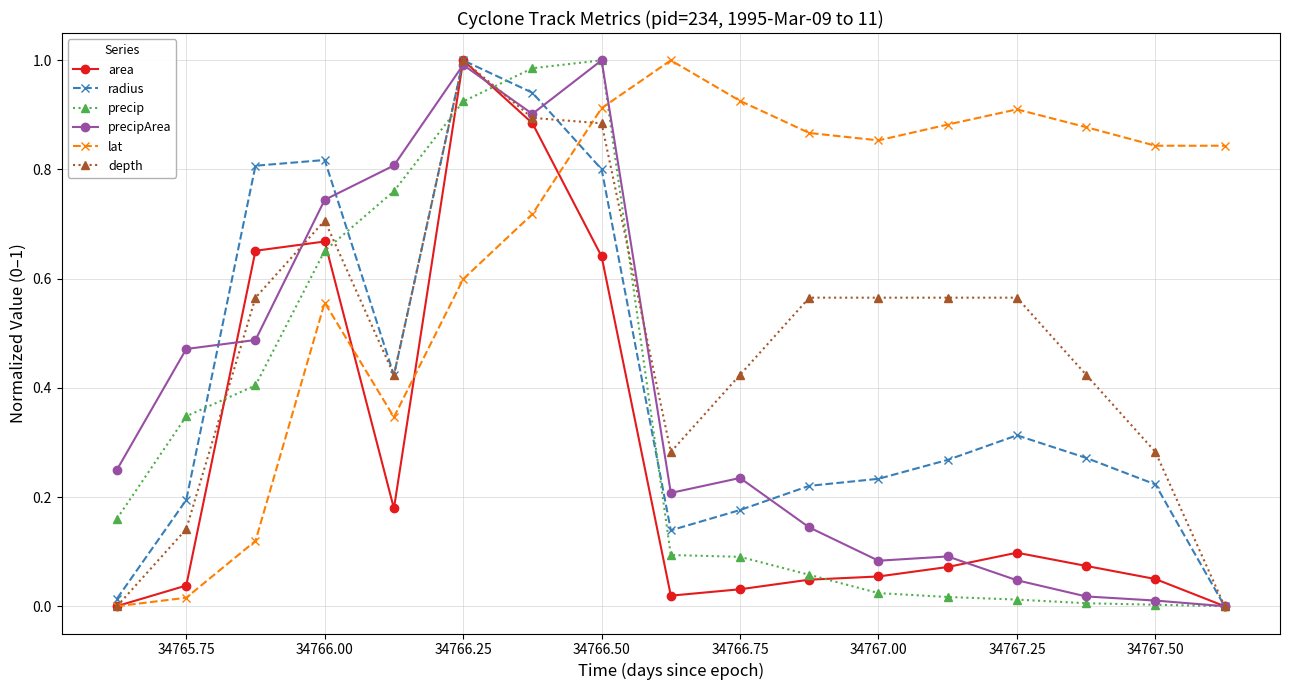

True or false: precip has more than 0 interior local peaks.

True